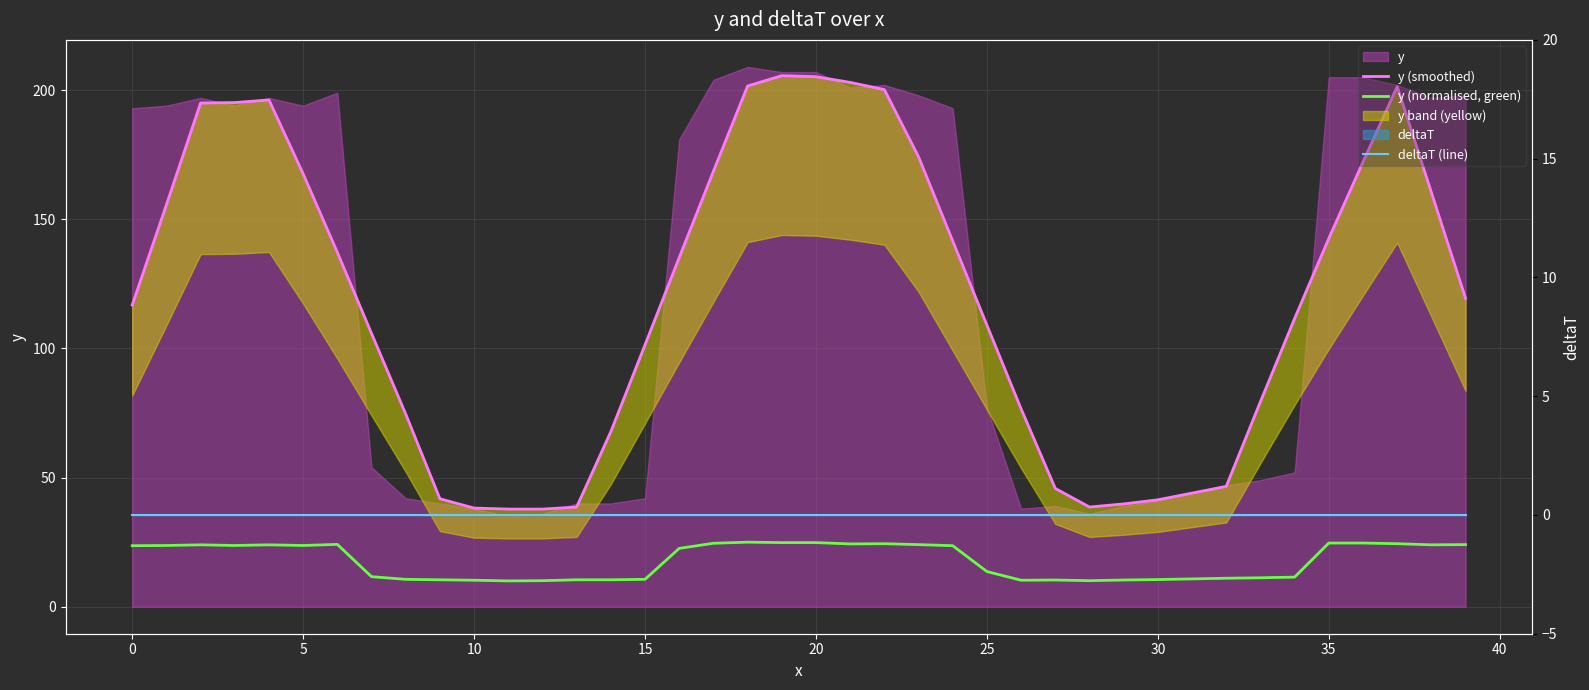

The y (smoothed) series shows 16.1 at 26. True or false?

False